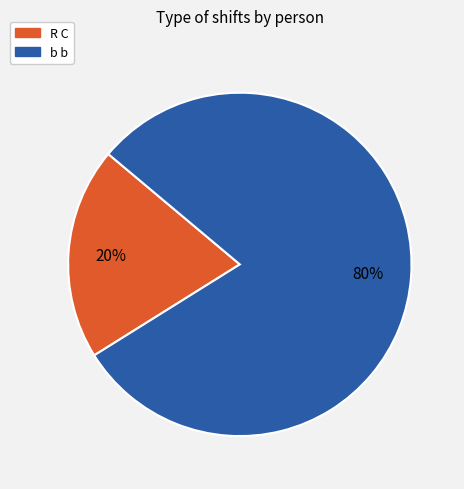

Does R C account for over 50% of the chart?

No